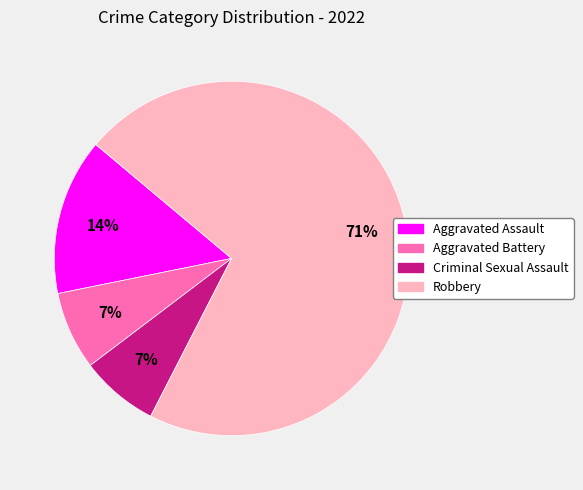

Which slice is the largest?

Robbery